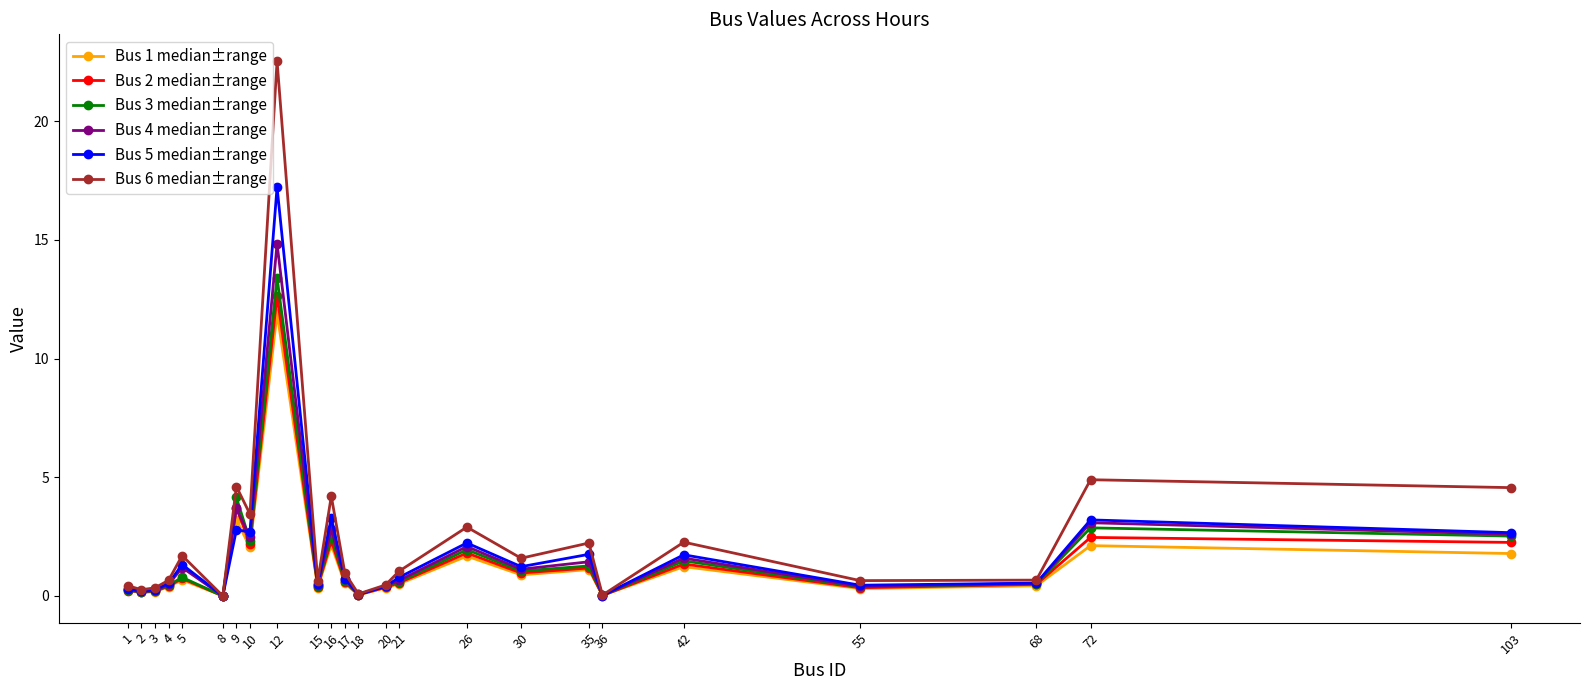

At which category is the sum across all series the highest?

12